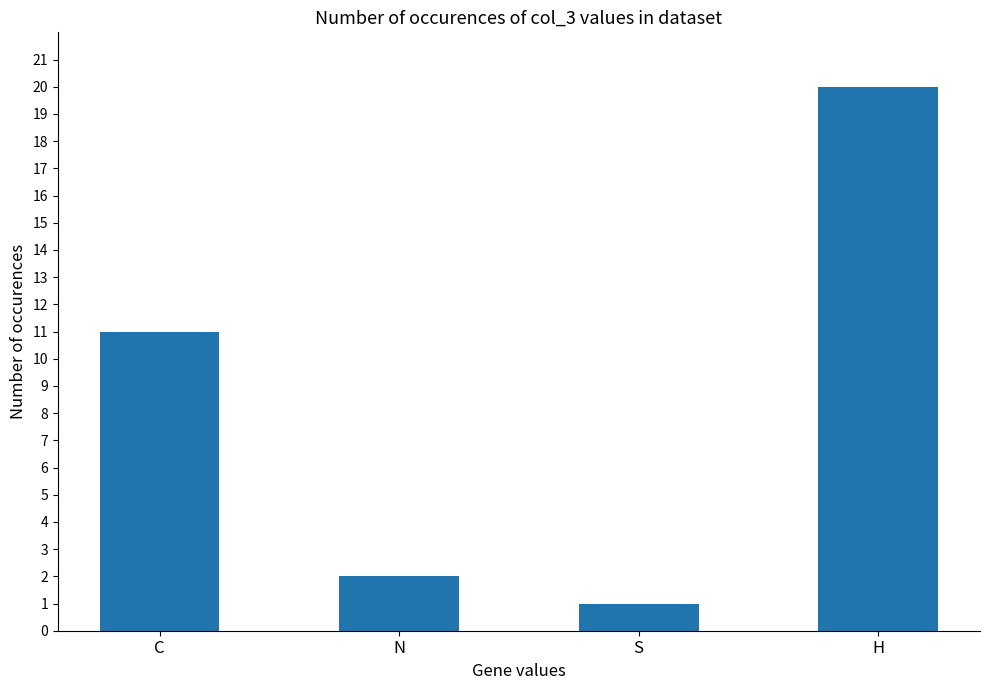

What is the label of the 1st bar from the left?

C